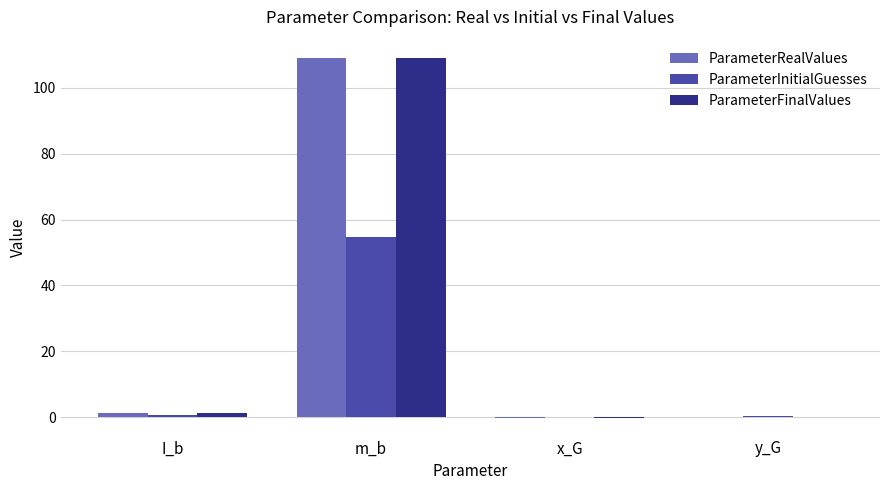

The value of ParameterRealValues at I_b is 1.3. True or false?

True